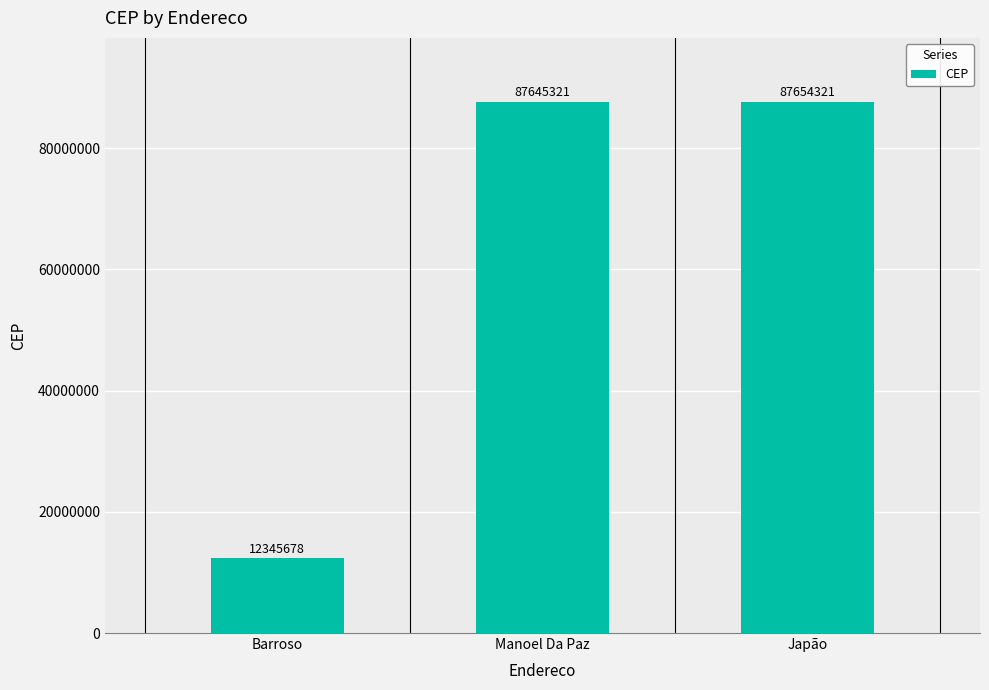

The chart shows a value of 46720105 at Japão. True or false?

False